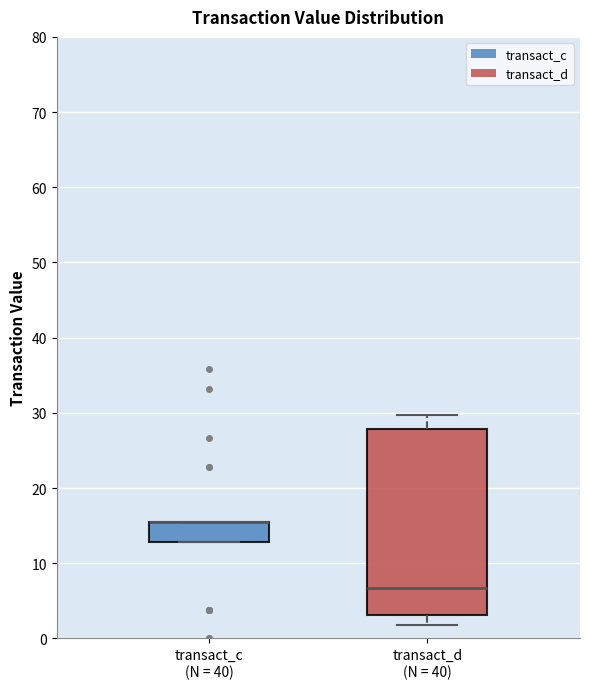

Where is the upper edge of the box for transact_c (N = 40) on the y-axis? The values are not printed on the chart, so give them approximately, as read against the axis.

16